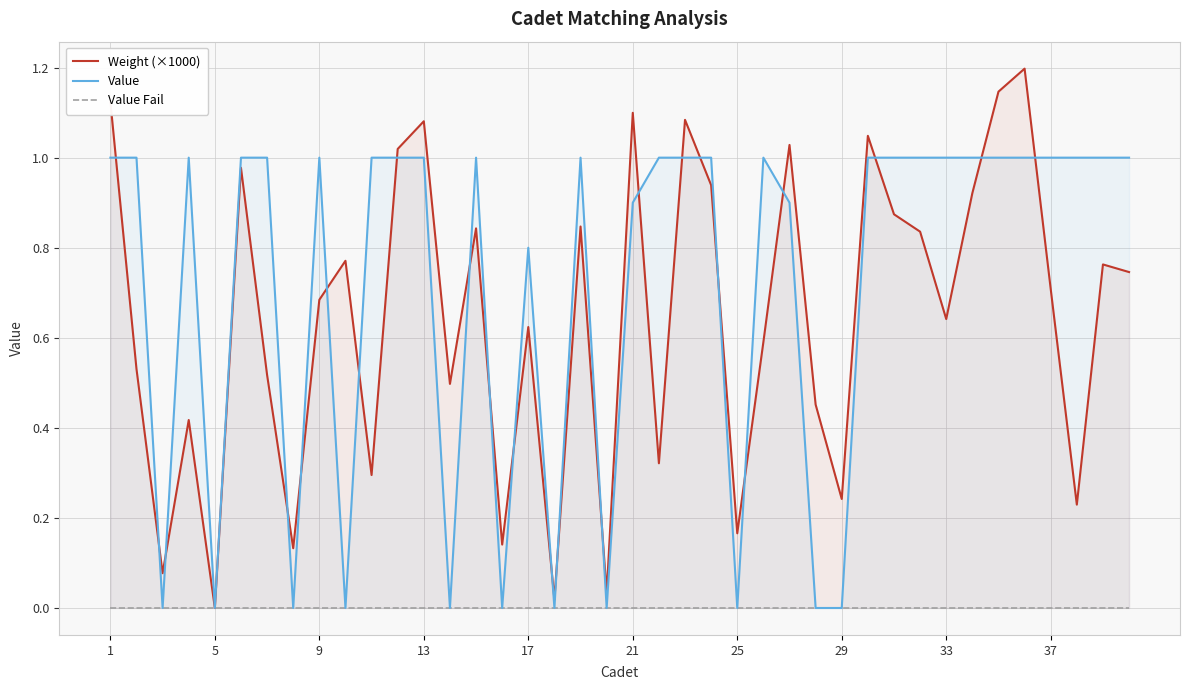

What is the maximum value for Value?

1.0